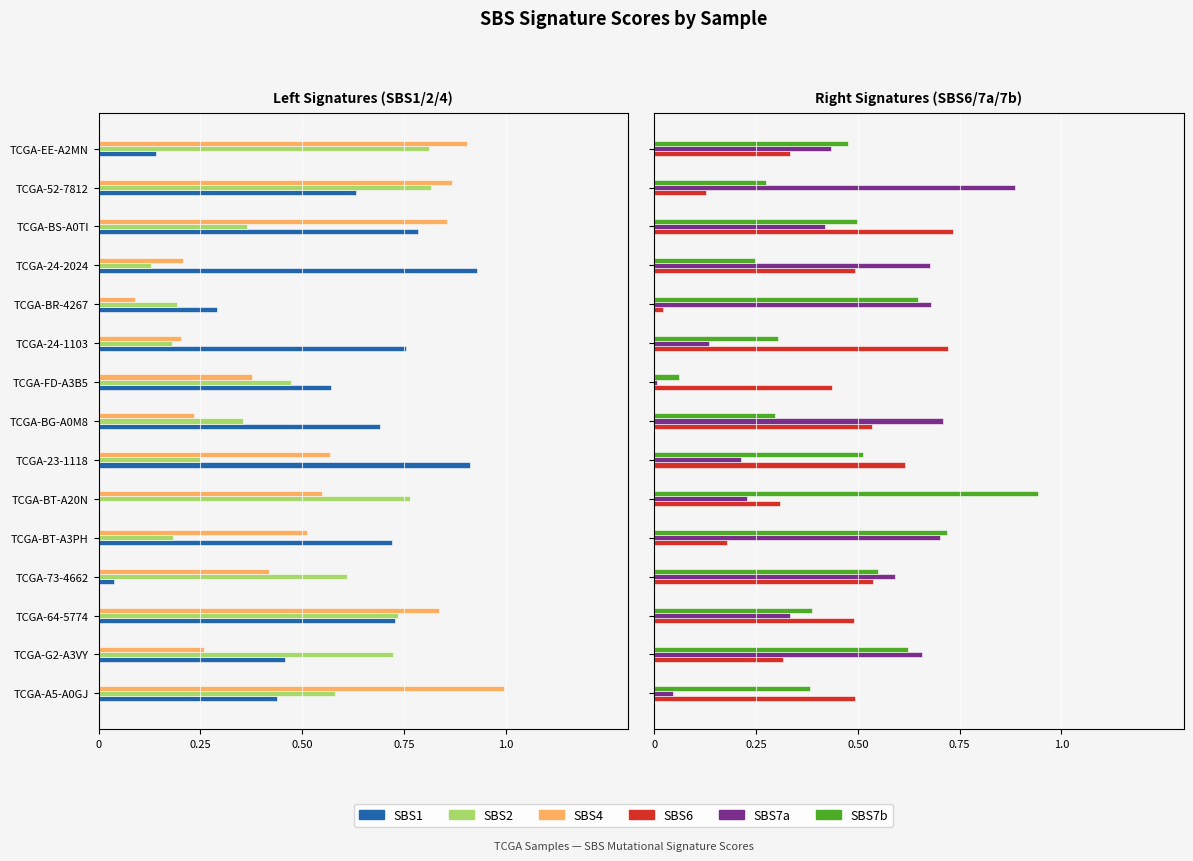

Count the number of data series in this chart.

6